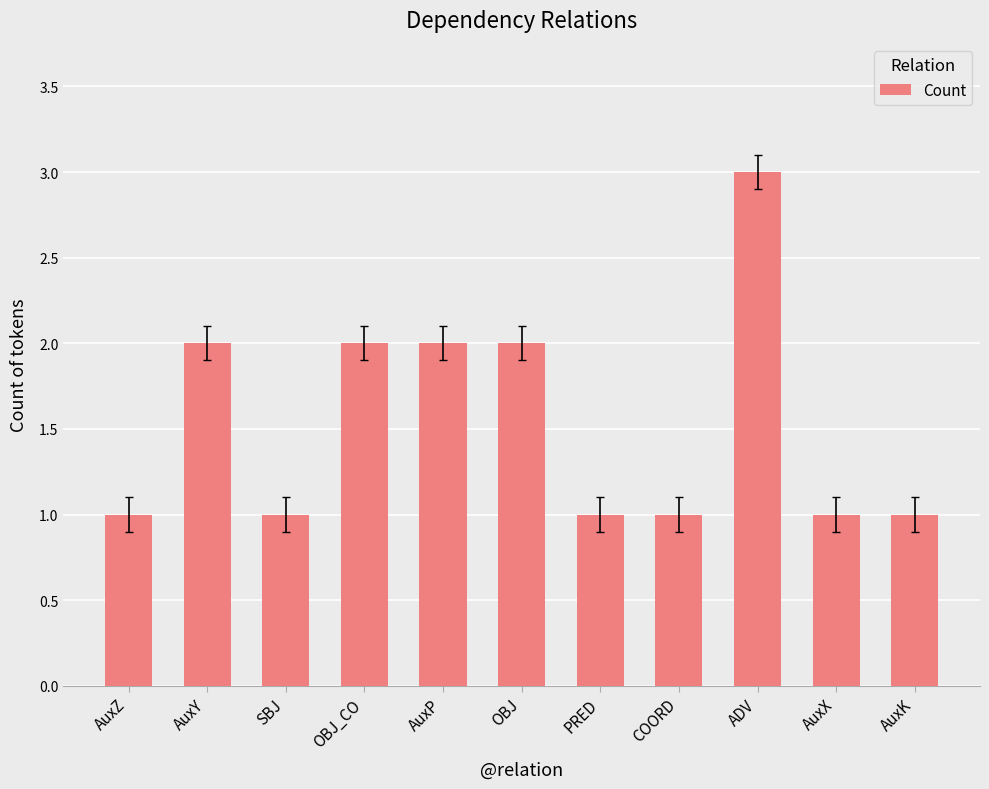

True or false: the data shows 0 at AuxX.

False